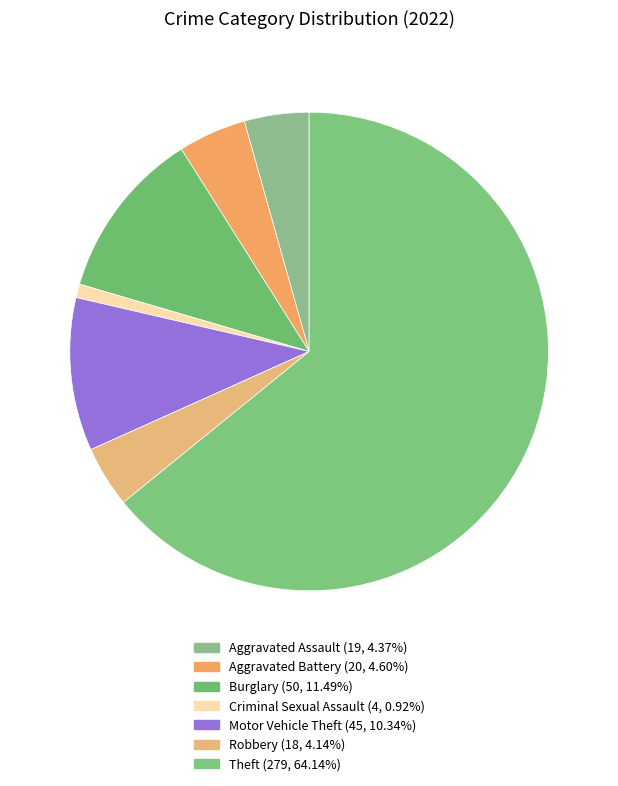

What is the largest slice in the pie chart?

Theft